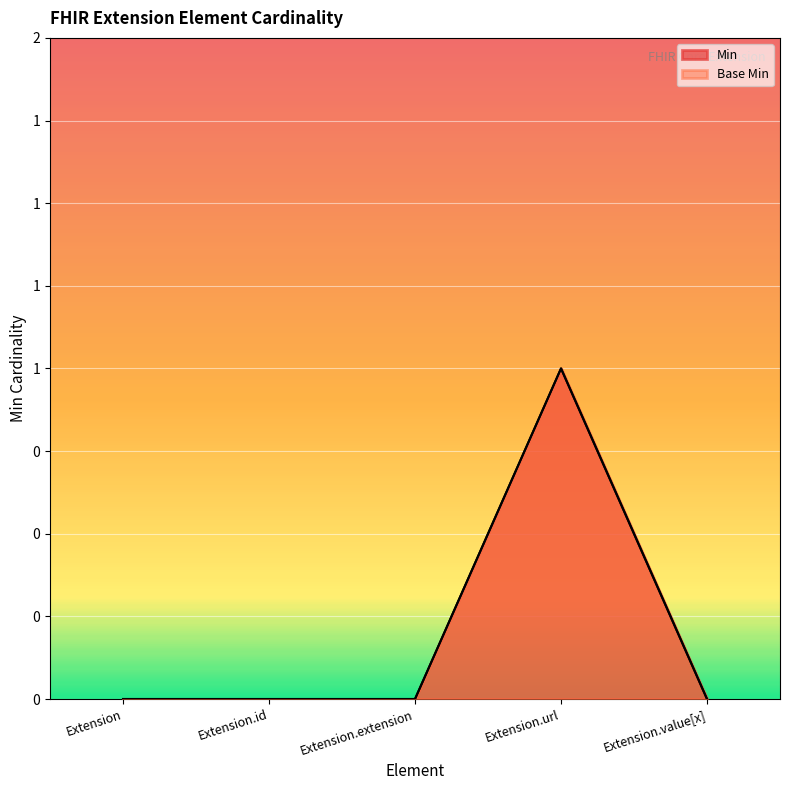

Which series has the largest range (max minus min)?

Min